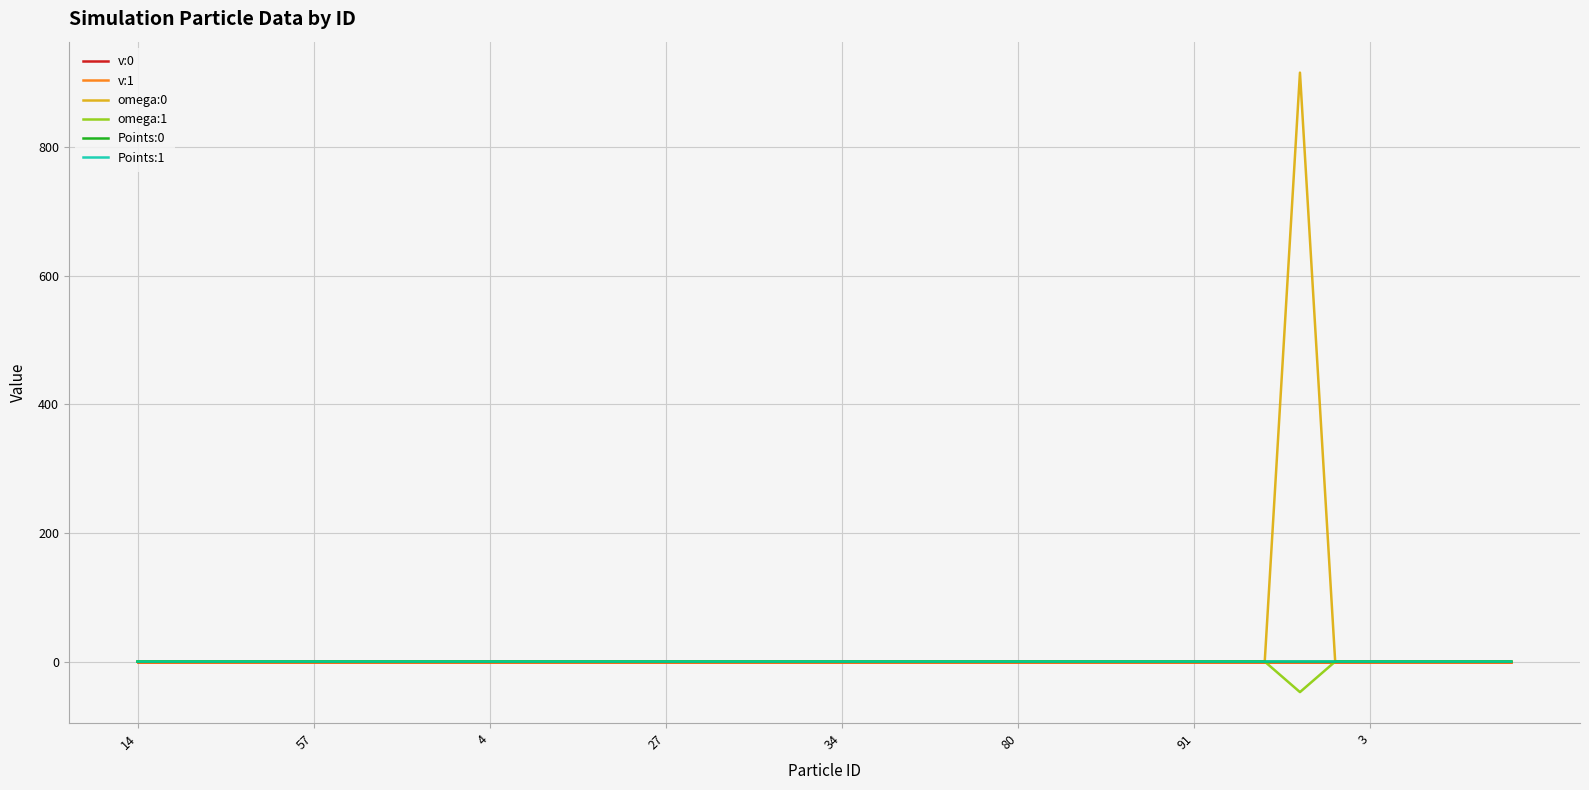

What is the greatest value displayed?

915.8